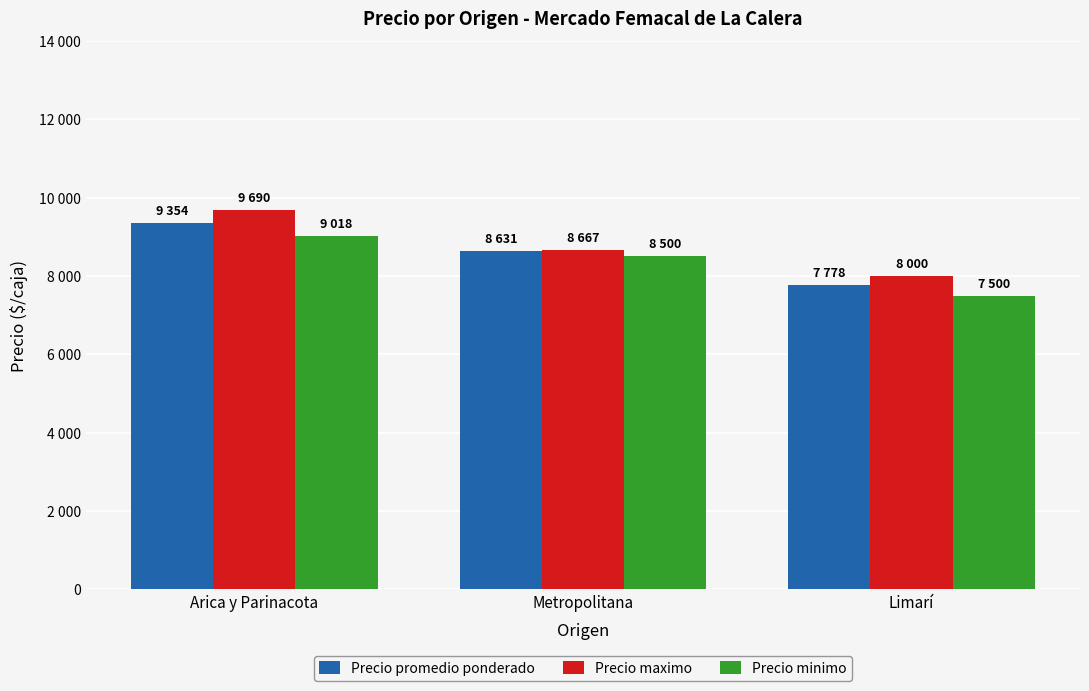

At which label does Precio minimo first exceed 8500?

Arica y Parinacota